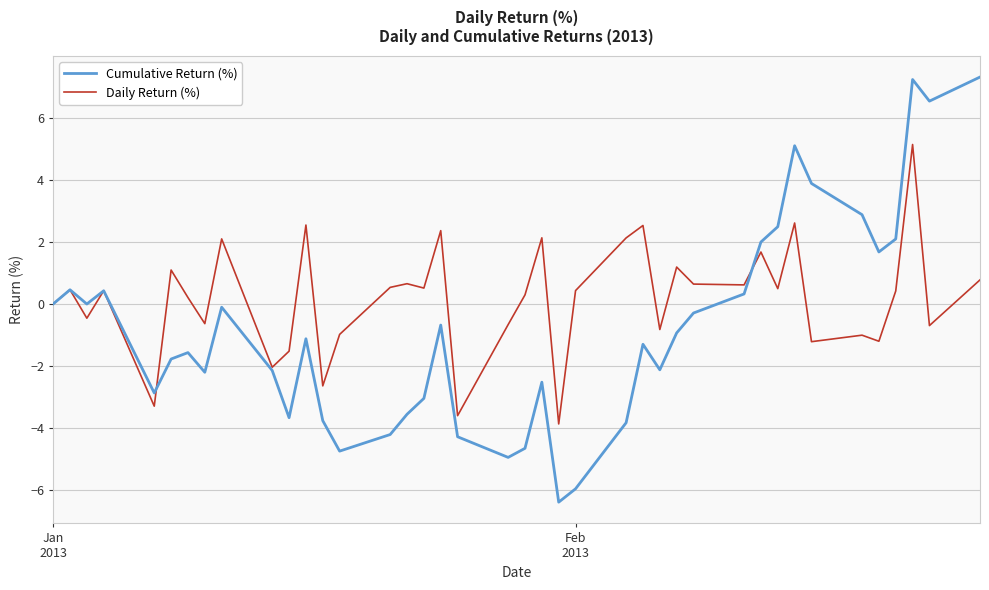

Which series has the widest spread of values?

Cumulative Return (%)